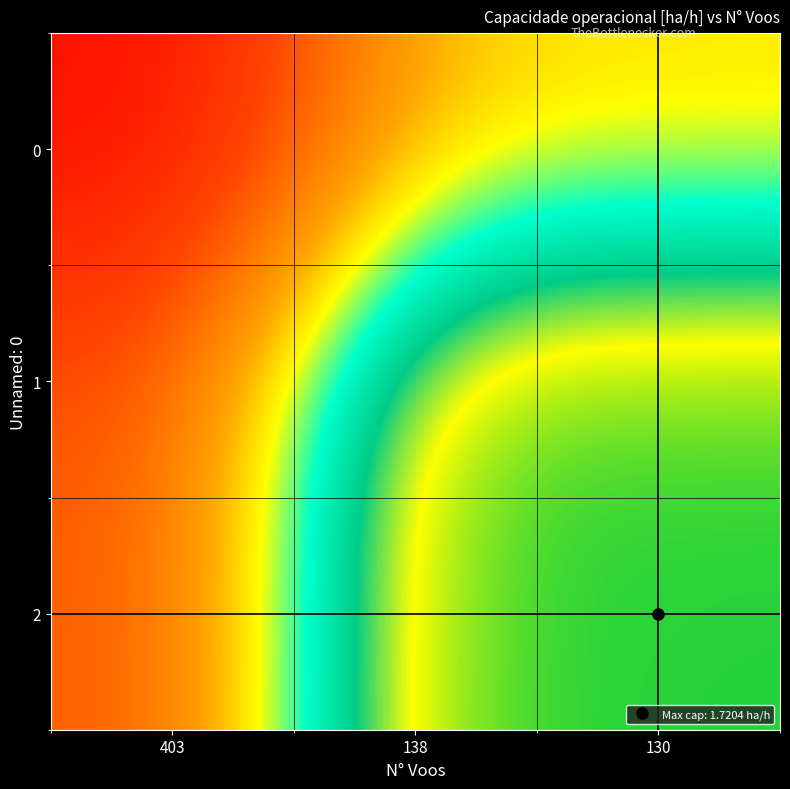

Which series changed the most between 403 and 130?

2